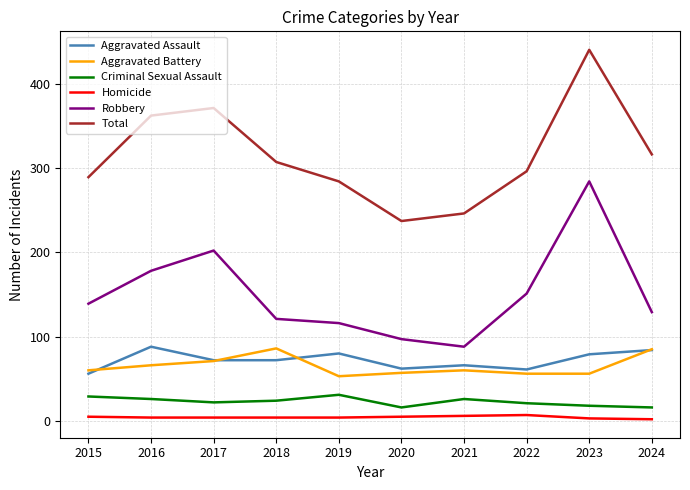

Where does the Criminal Sexual Assault series first go above 24?

2015